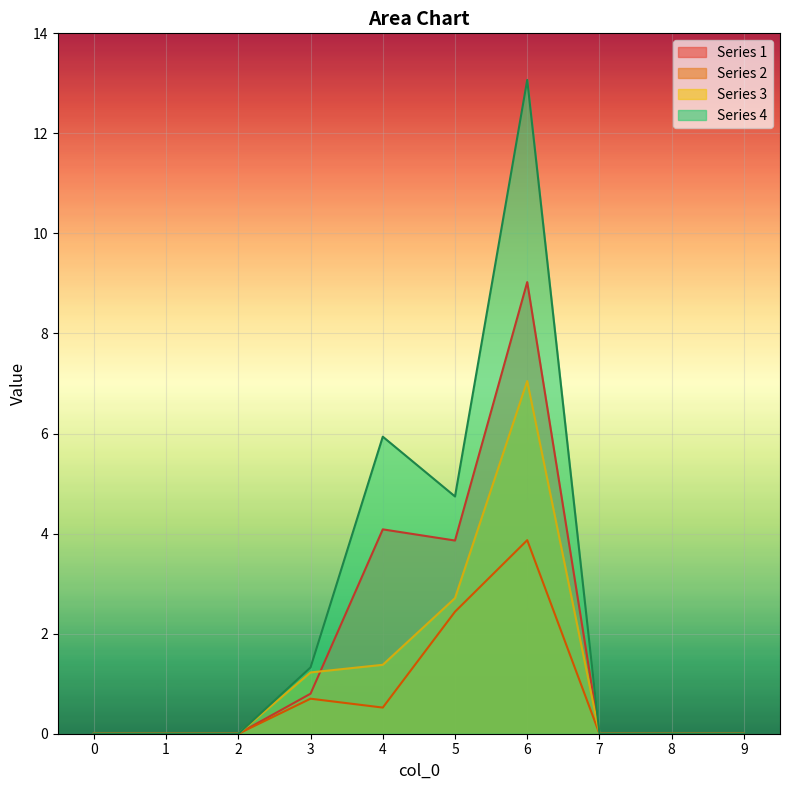

What are all the series names shown in the legend?

Series 1, Series 2, Series 3, Series 4